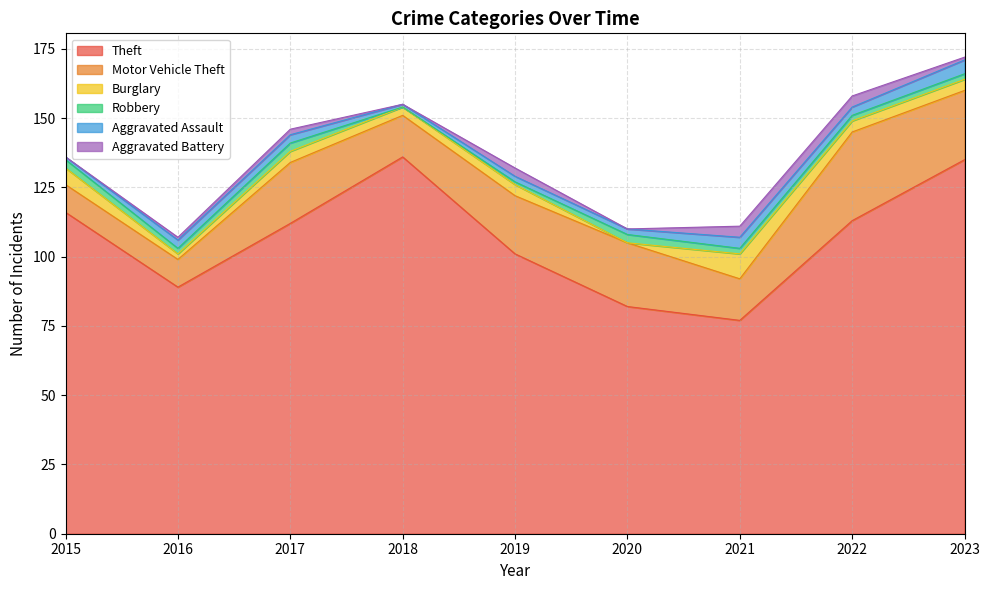

Which series has the widest spread of values?

Theft